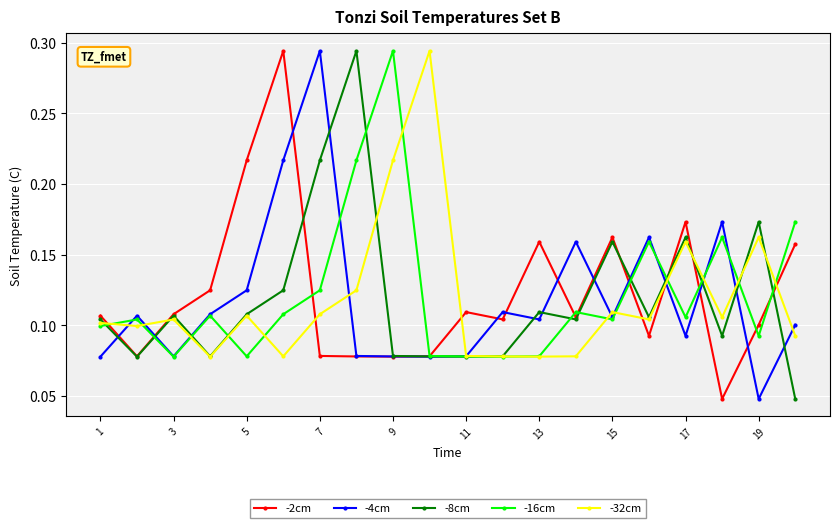

At how many categories does at least one series exceed 0?

20